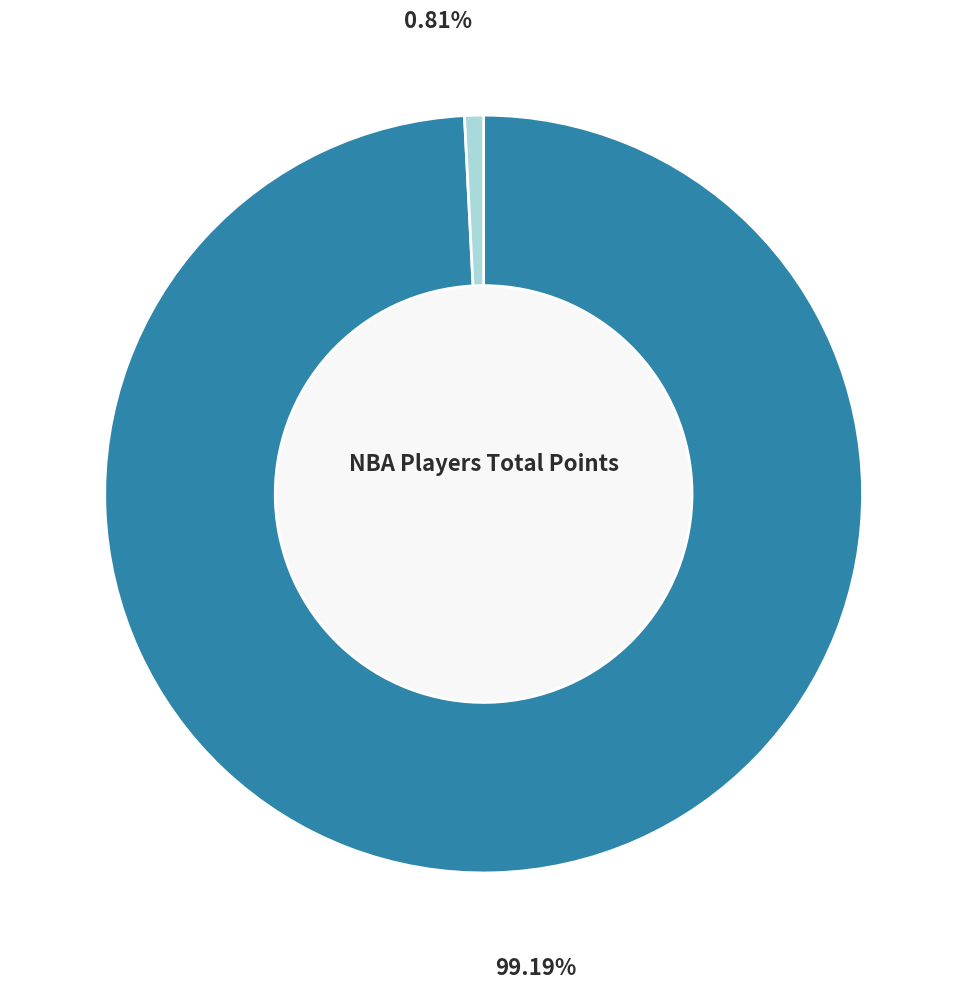

Does any single category account for the majority?

Yes